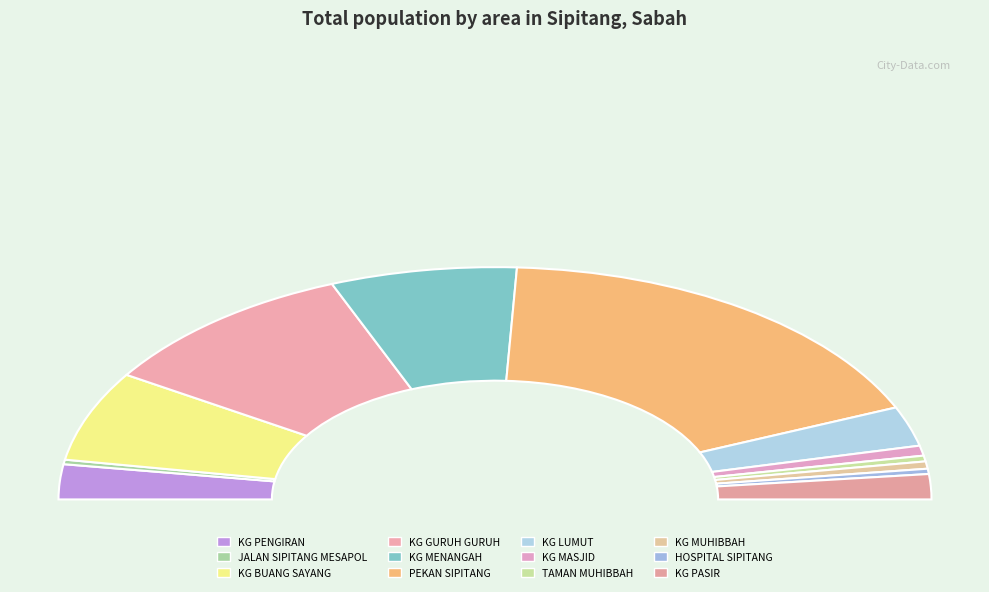

To the nearest percent, what percentage of the pie is PEKAN SIPITANG?

35%